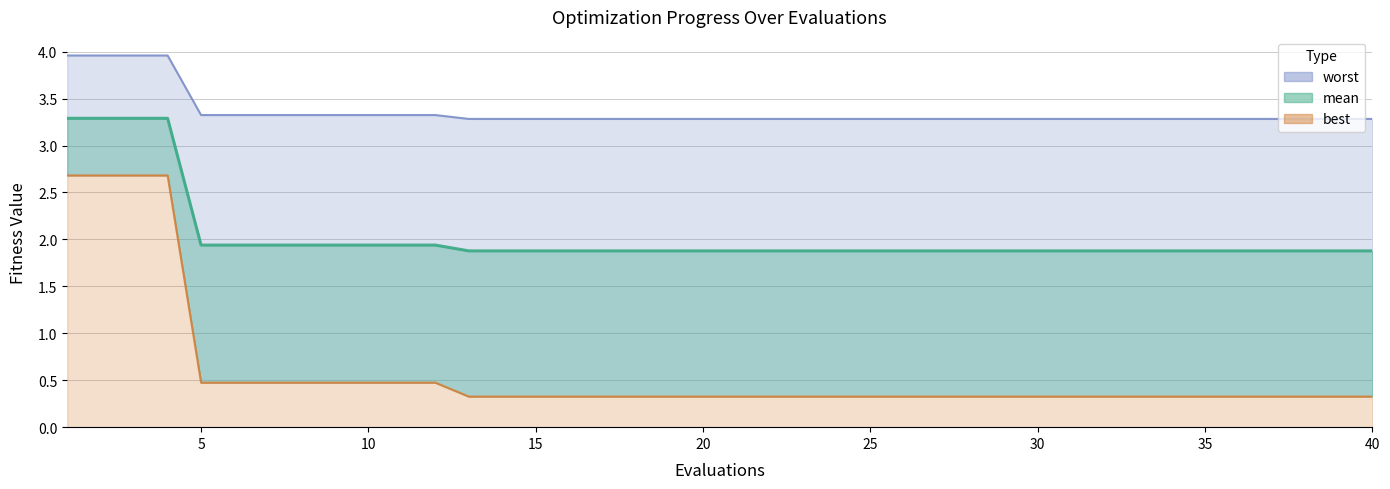

List the series in order of their peak value, lowest first.

best, mean, worst